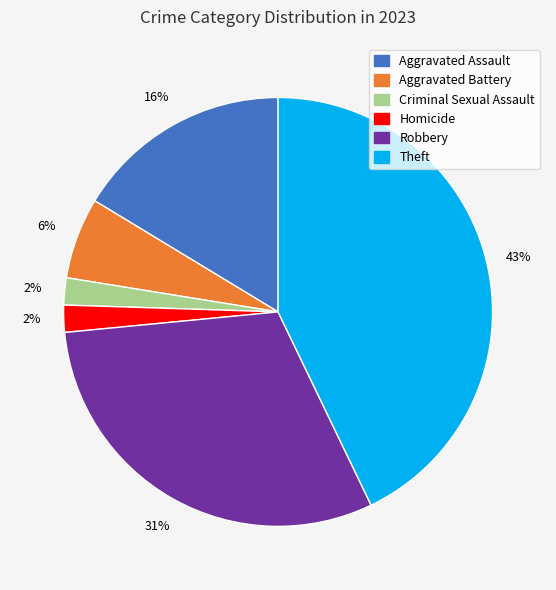

Which category has the biggest portion of the pie?

Theft